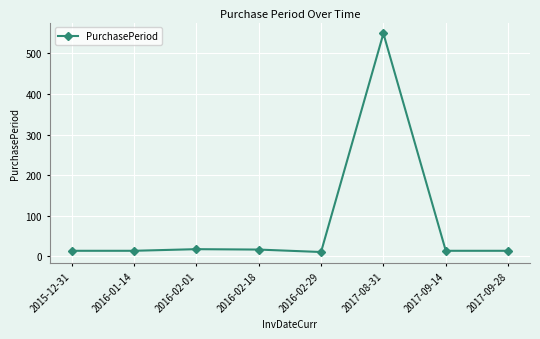

True or false: there are more than 0 points higher than both neighbors.

True